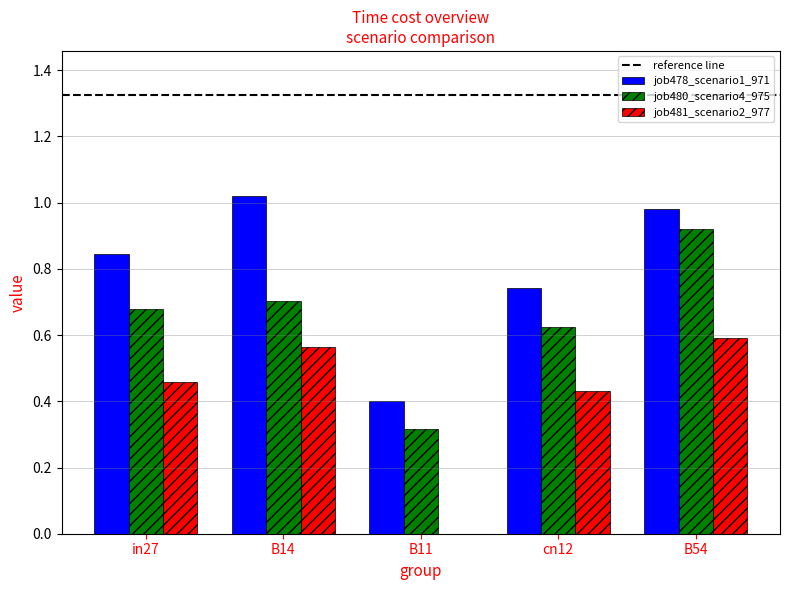

Is it true that job478_scenario1_971 equals 1.5 at B14?

False